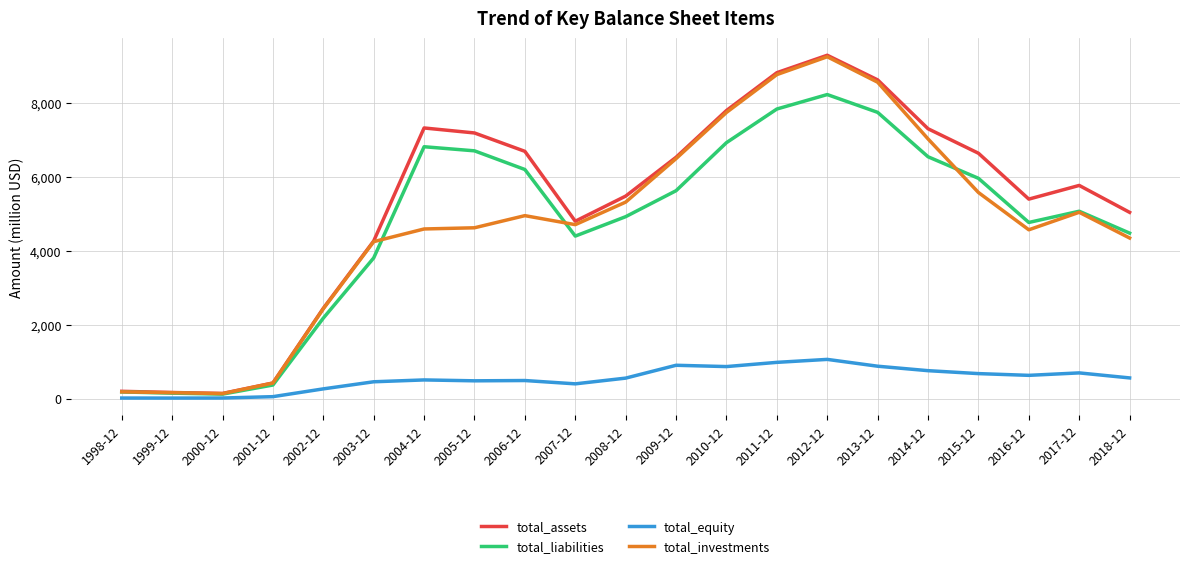

What is the greatest value displayed?

9285.1